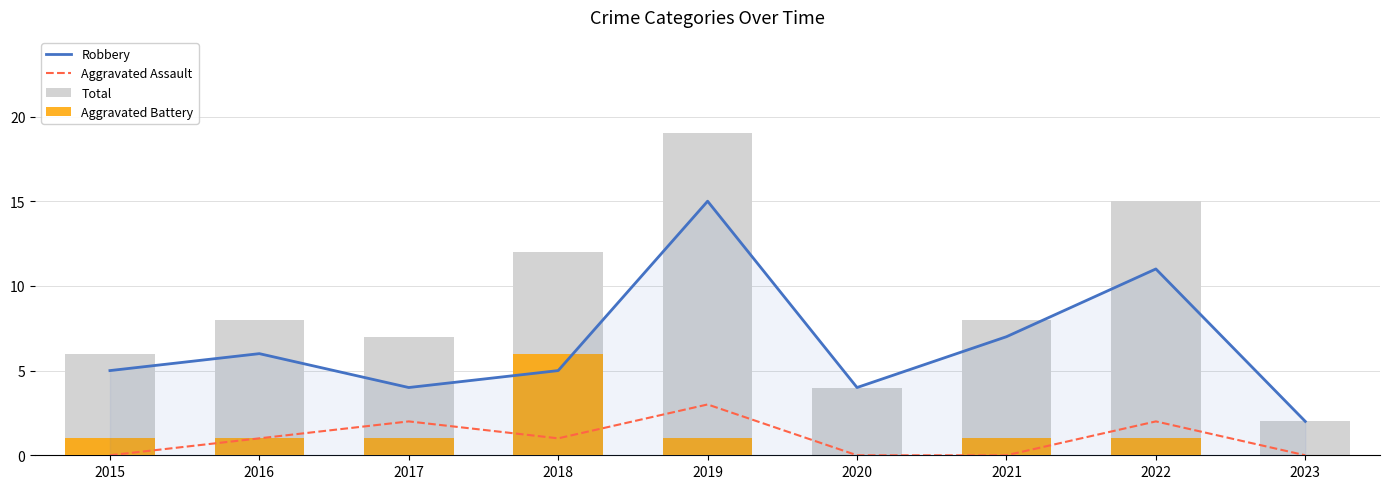

What is the sum of all Total values?

81